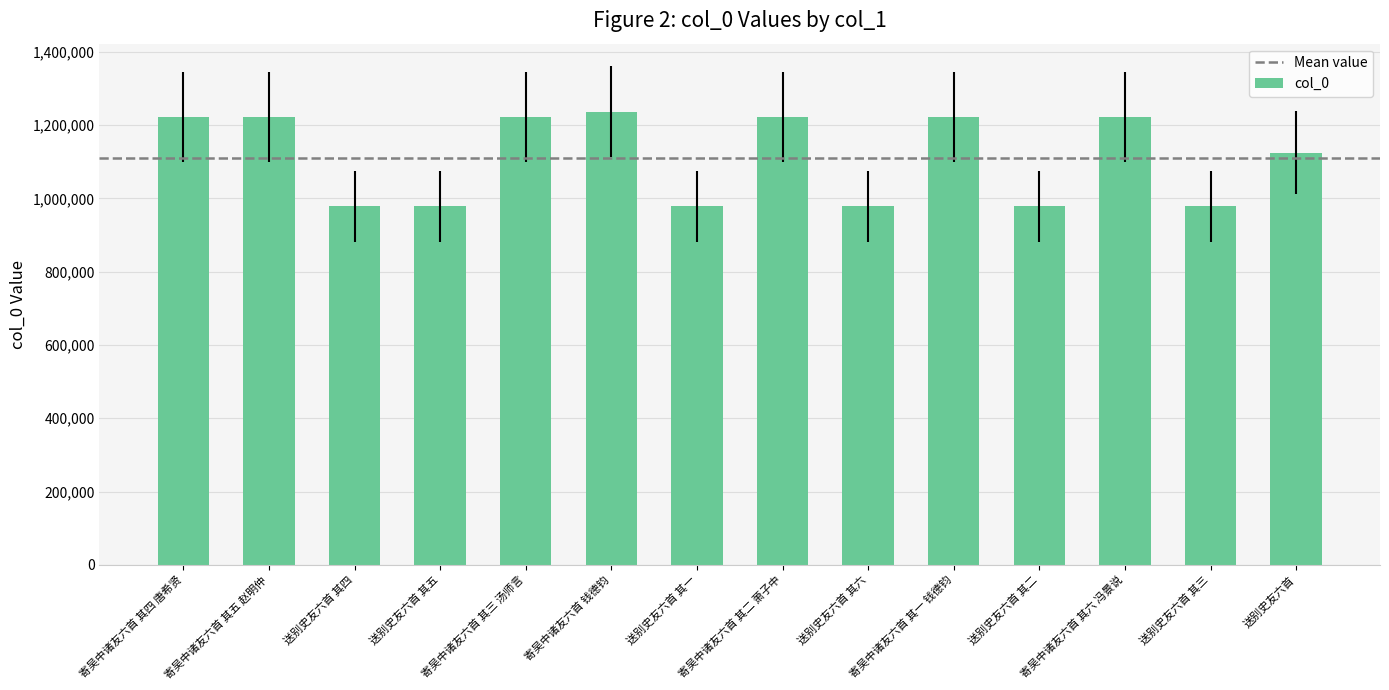

Count the number of data series in this chart.

1